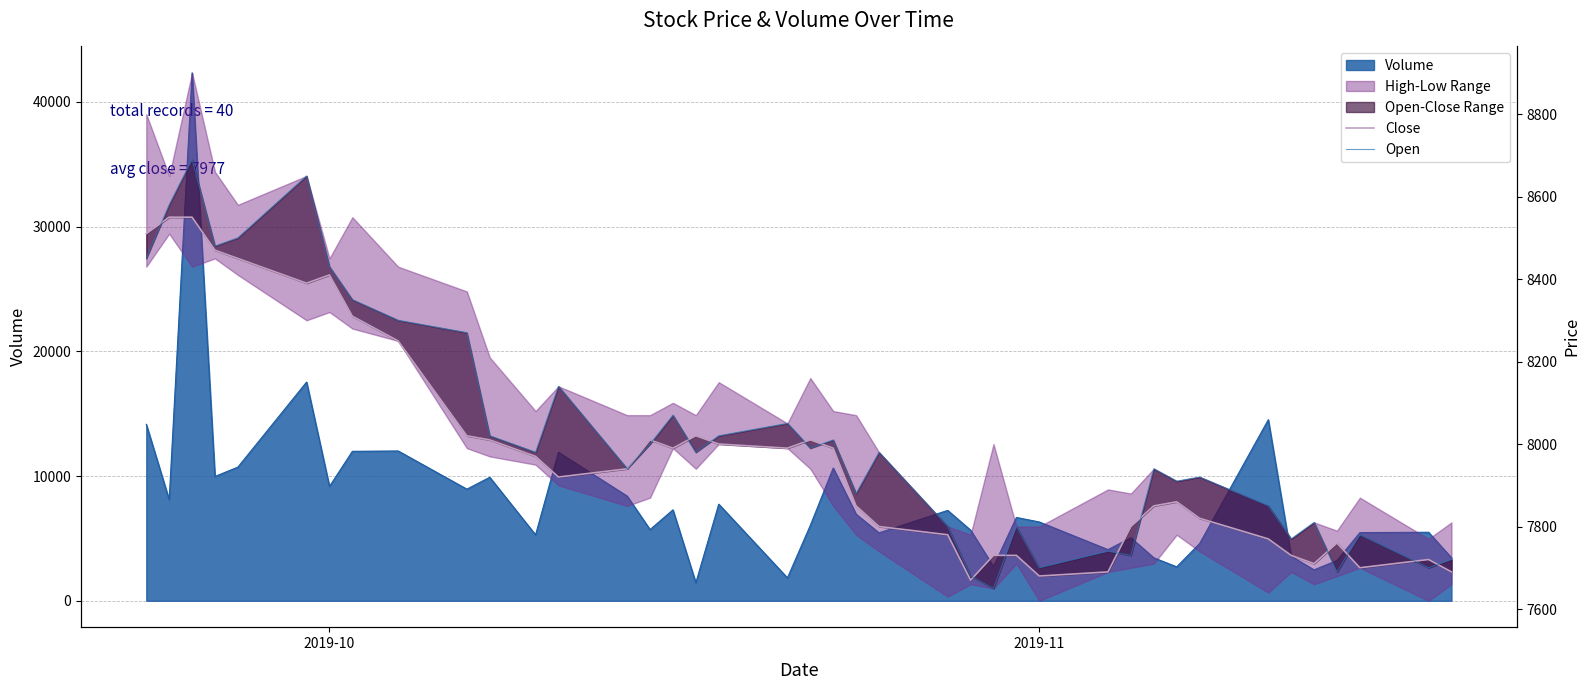

How many lines are shown in the chart?

2